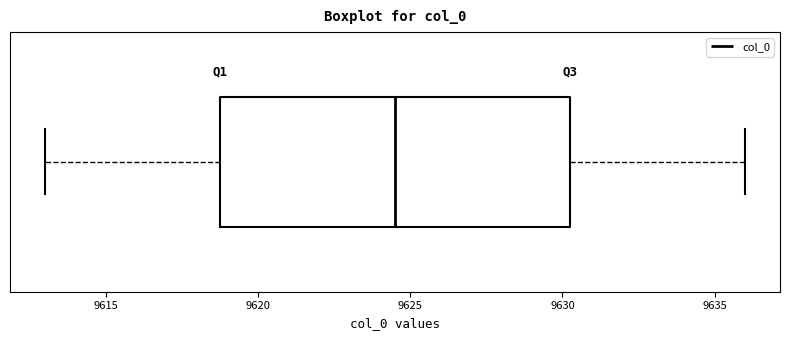

Where is the left edge of the box on the x-axis? The values are not printed on the chart, so give them approximately, as read against the axis.

9619.0